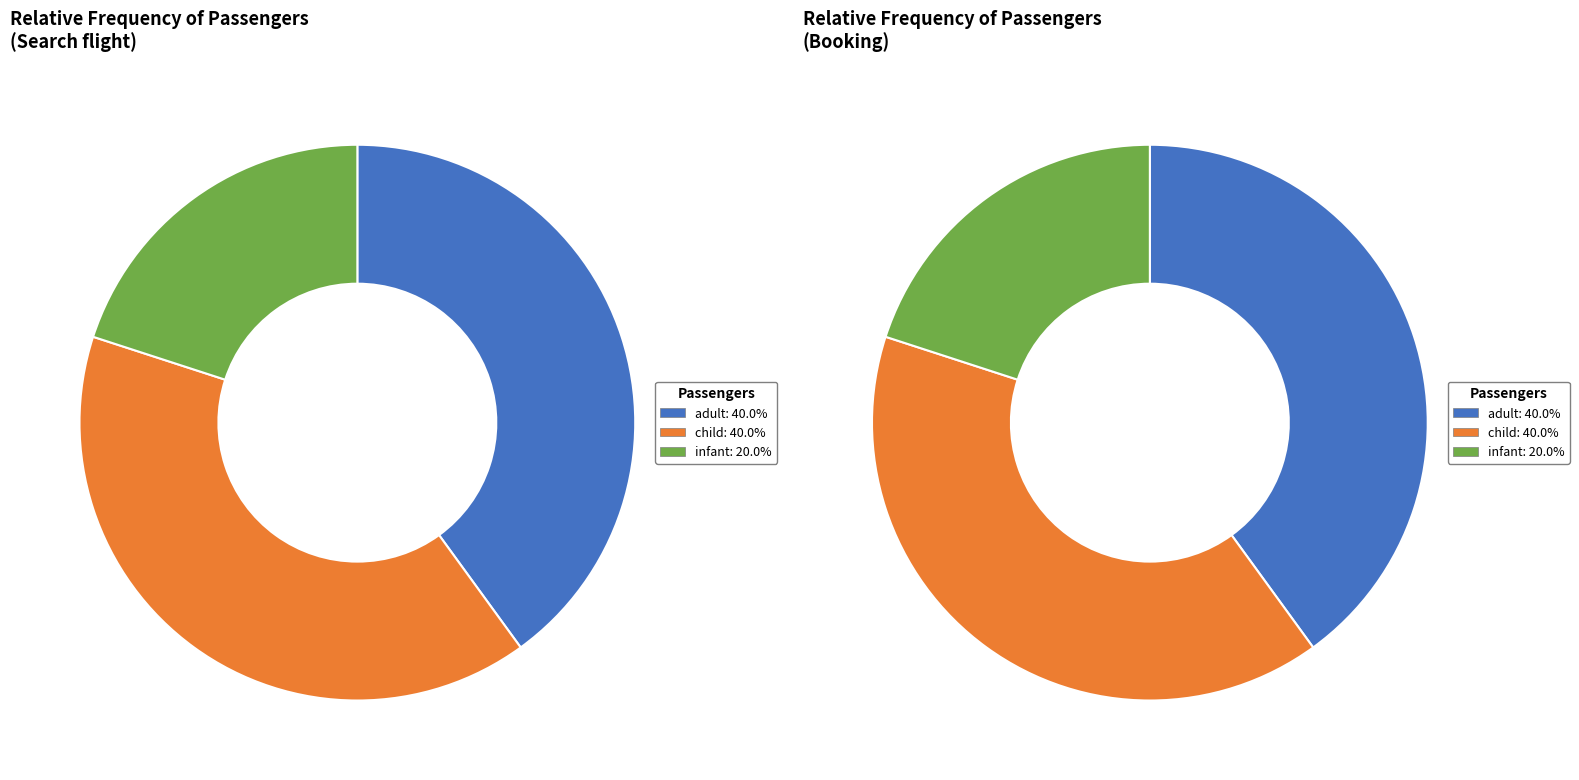

Is it true that Search flight is 56% of the pie?

False